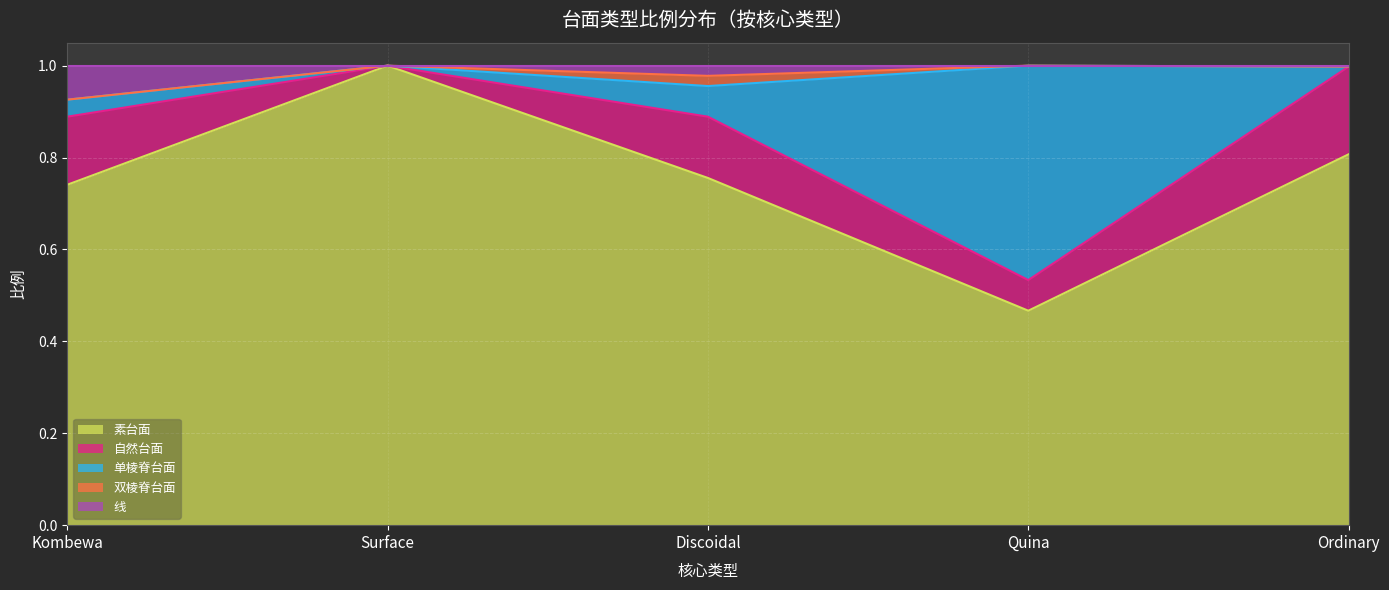

At which label does 素台面 reach its minimum?

Quina